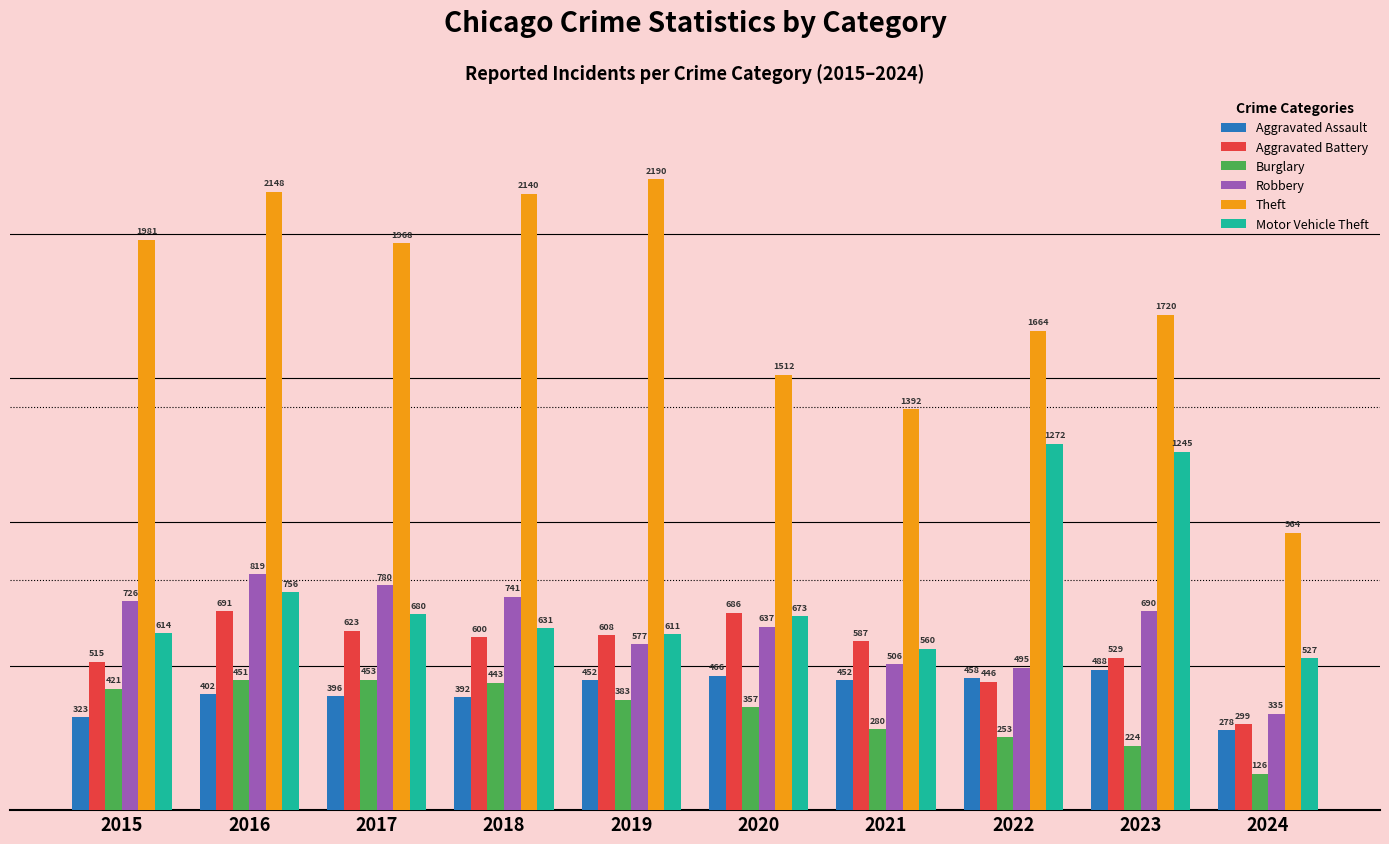

Reading right to left, what are all the values shown in this chart?

Aggravated Assault: 278	488	458	452	466	452	392	396	402	323
Aggravated Battery: 299	529	446	587	686	608	600	623	691	515
Burglary: 126	224	253	280	357	383	443	453	451	421
Robbery: 335	690	495	506	637	577	741	780	819	726
Theft: 964	1720	1664	1392	1512	2190	2140	1968	2148	1981
Motor Vehicle Theft: 527	1245	1272	560	673	611	631	680	756	614